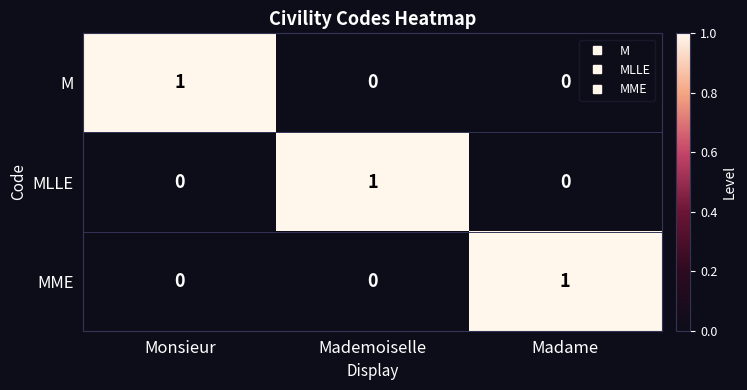

Count the M values in the range 0 to 1.

3